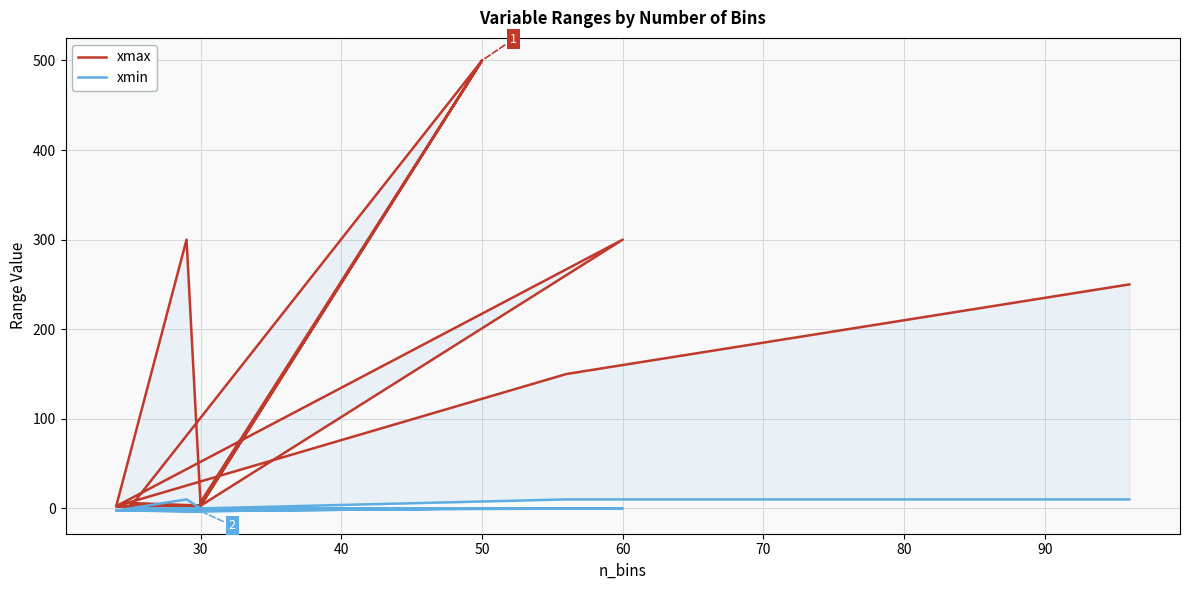

Which series has the widest spread of values?

xmax